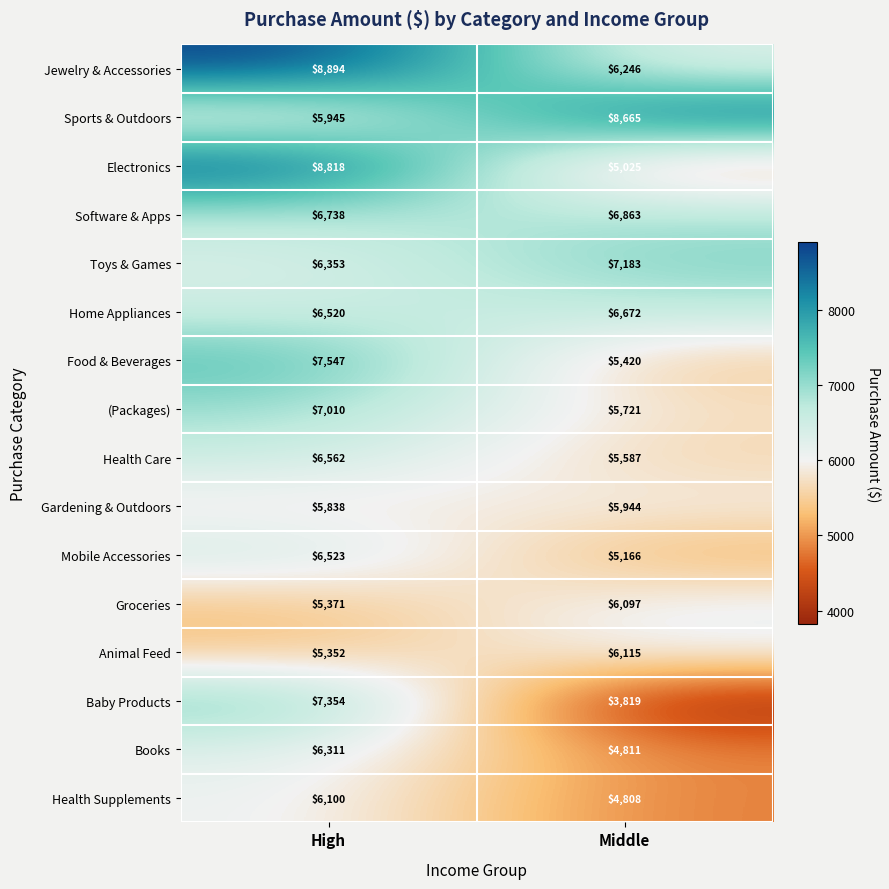

At how many categories does at least one series exceed 5646?

2